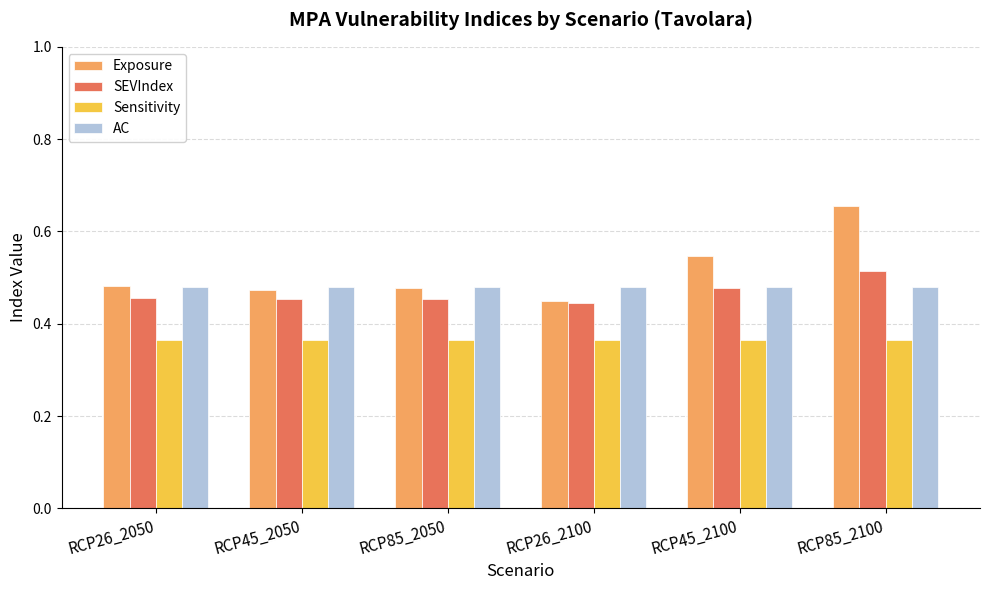

Rank the series by their maximum value, from highest to lowest.

Exposure, SEVIndex, AC, Sensitivity